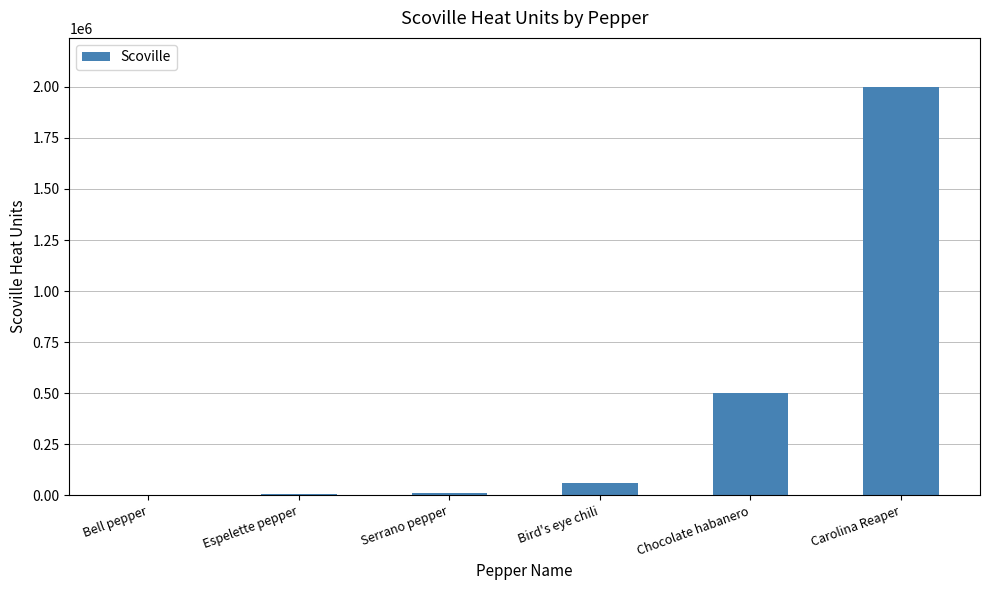

Which has a higher value, Bird's eye chili or Chocolate habanero?

Chocolate habanero